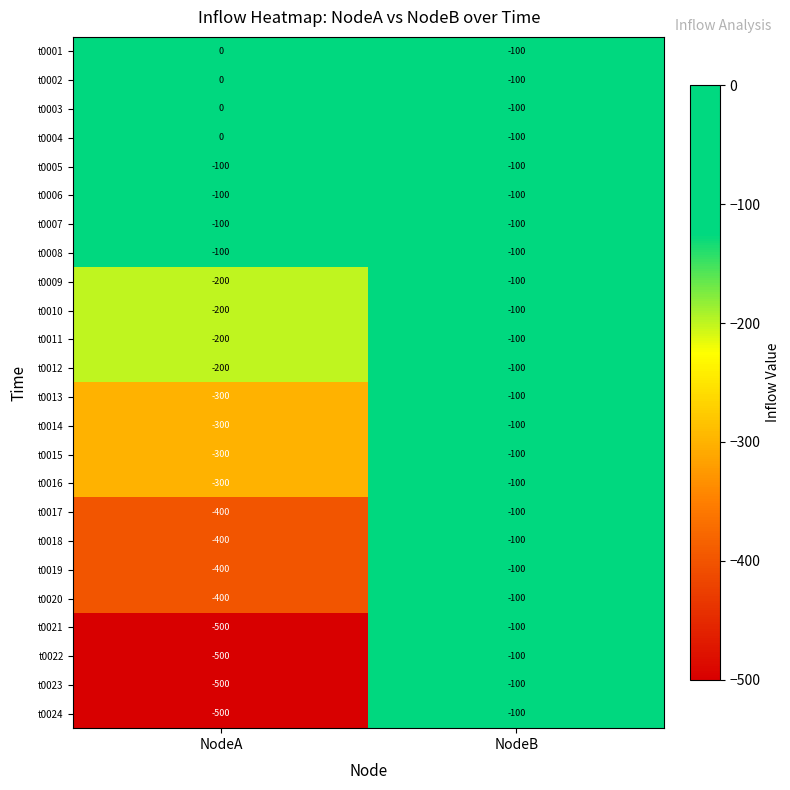

What is the average value of the t0019 series?

-250